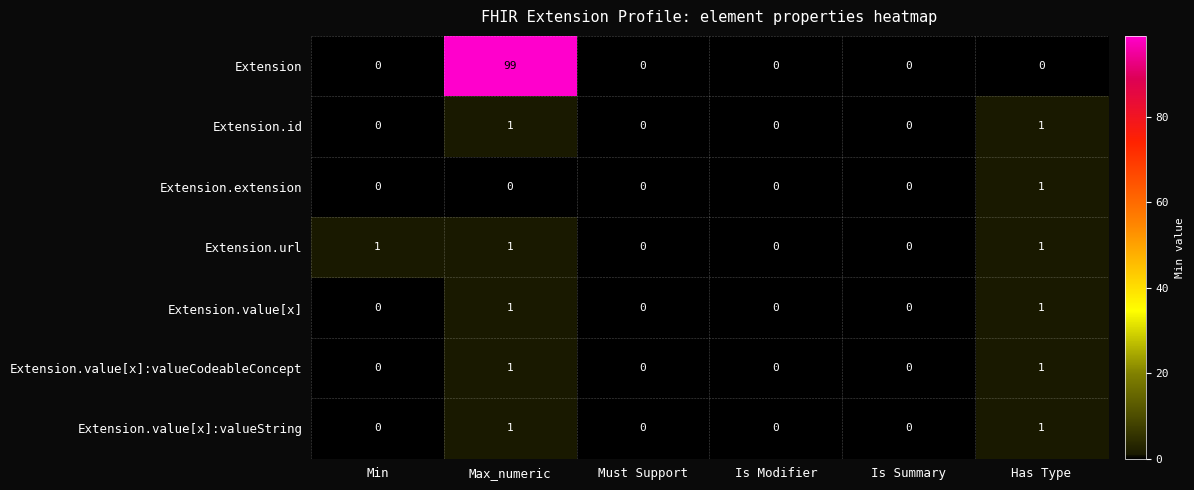

What is the difference between the highest and lowest values at Max_numeric?

99